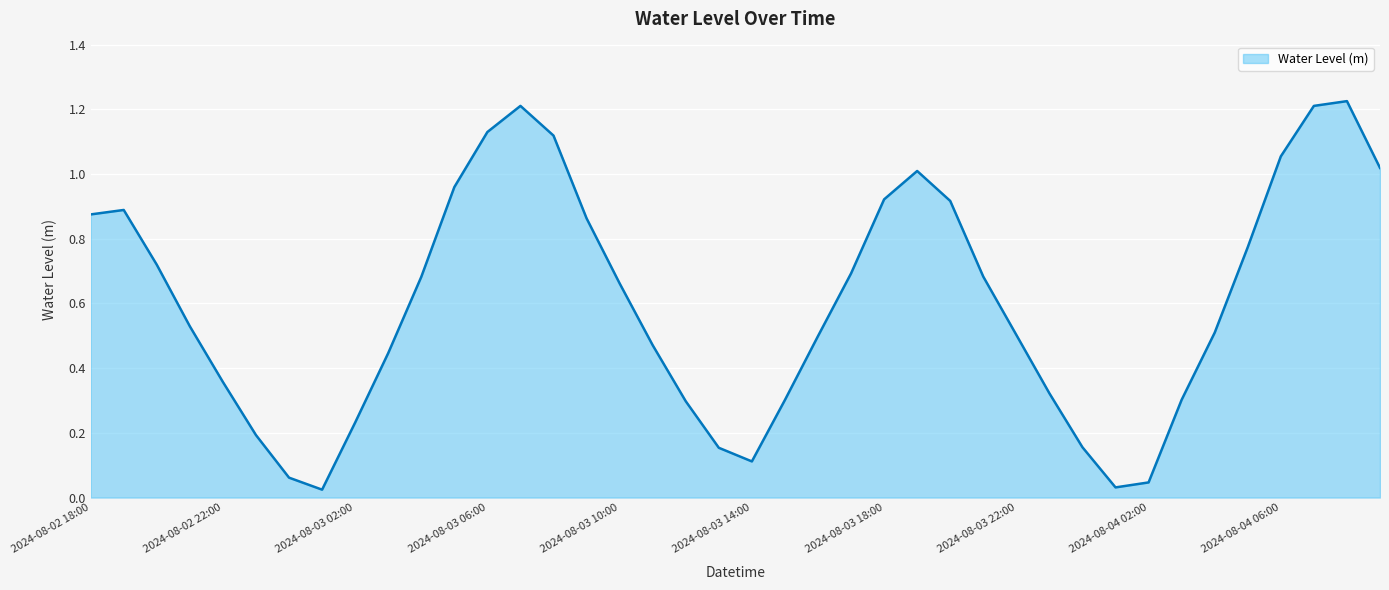

How many lines are shown in the chart?

1